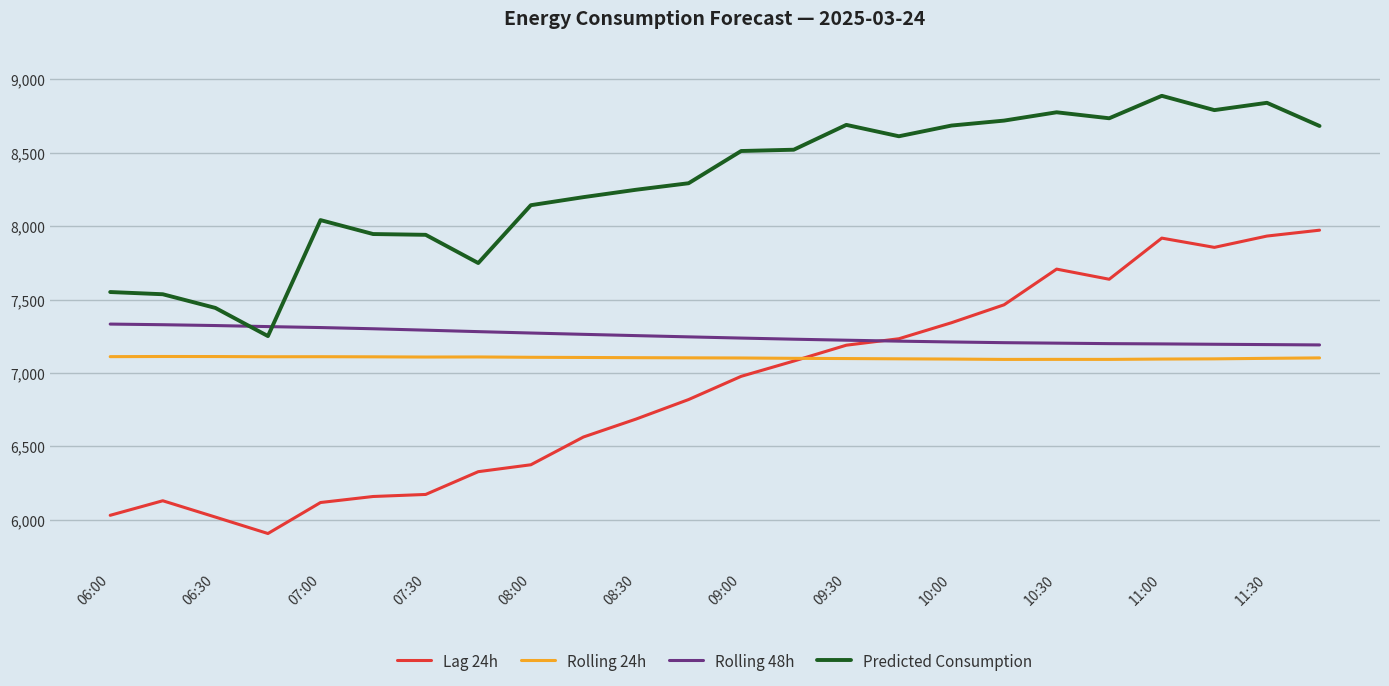

True or false: Rolling 48h and Rolling 24h intersect in this chart.

False